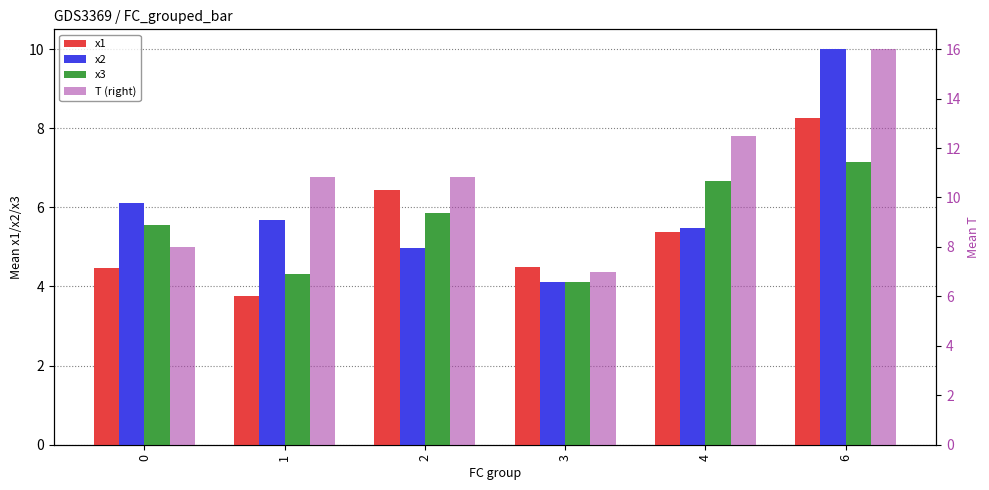

Which has a higher value, 4 or 1?

4